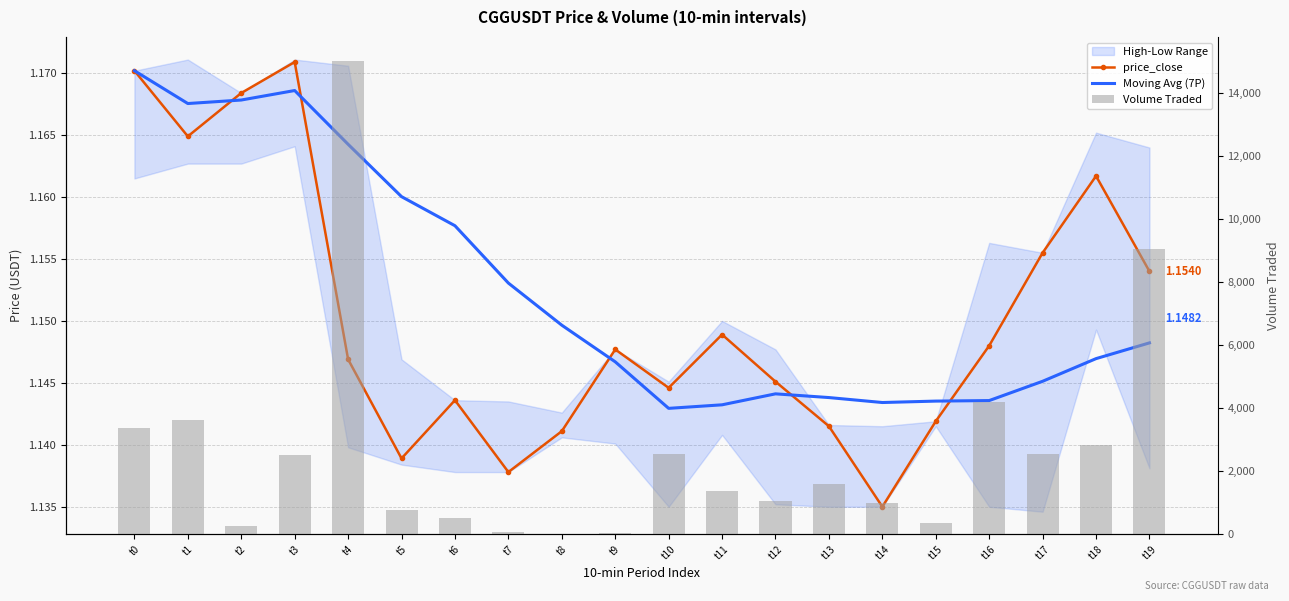

What is the average value of the Volume Traded series?

2642.5